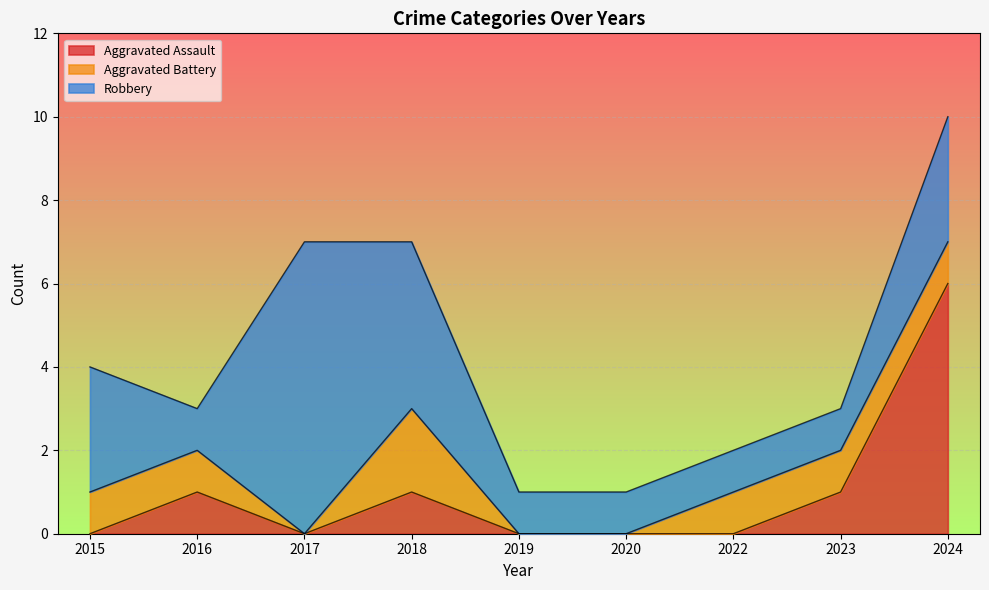

True or false: Aggravated Assault and Total intersect in this chart.

False